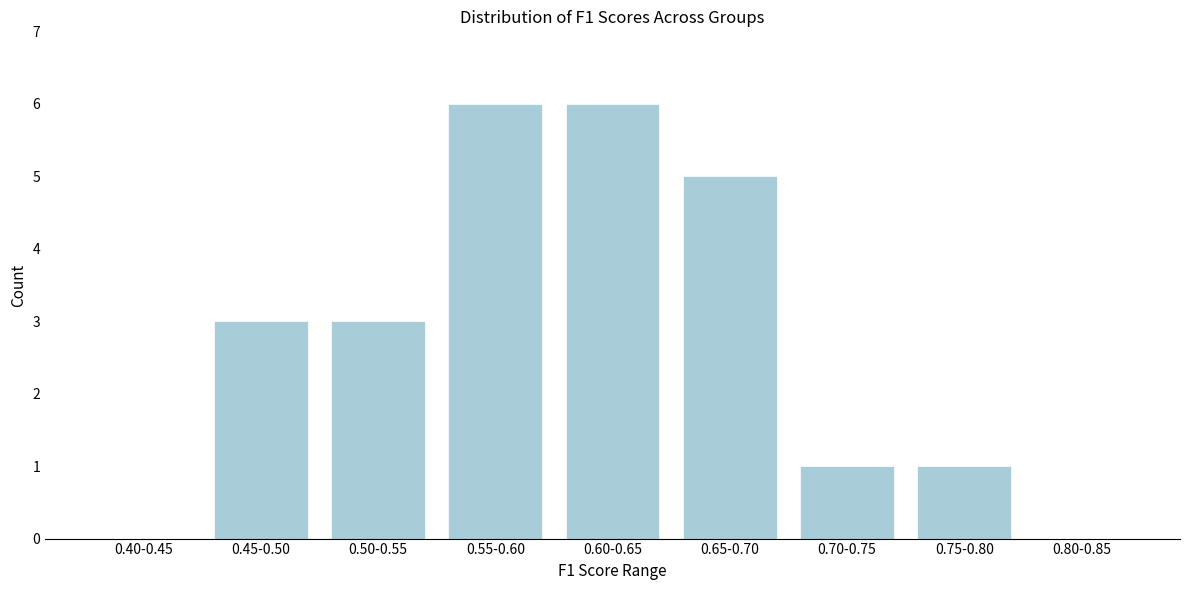

Reading left to right, list all the values displayed in this chart.

0.40-0.45=0	0.45-0.50=3	0.50-0.55=3	0.55-0.60=6	0.60-0.65=6	0.65-0.70=5	0.70-0.75=1	0.75-0.80=1	0.80-0.85=0